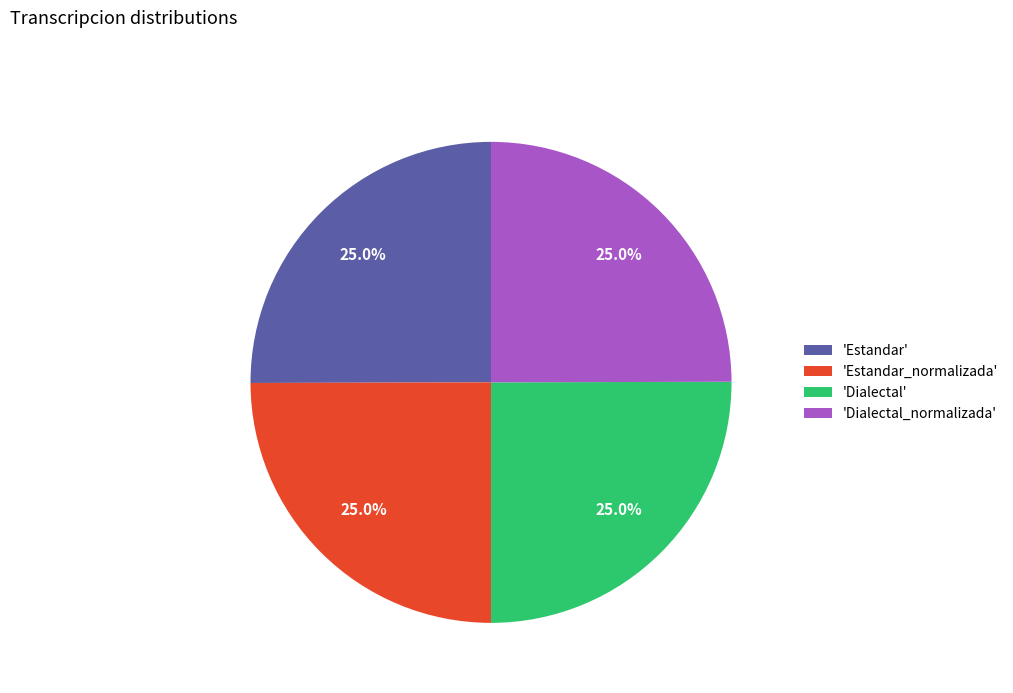

How many segments does this pie chart have?

4